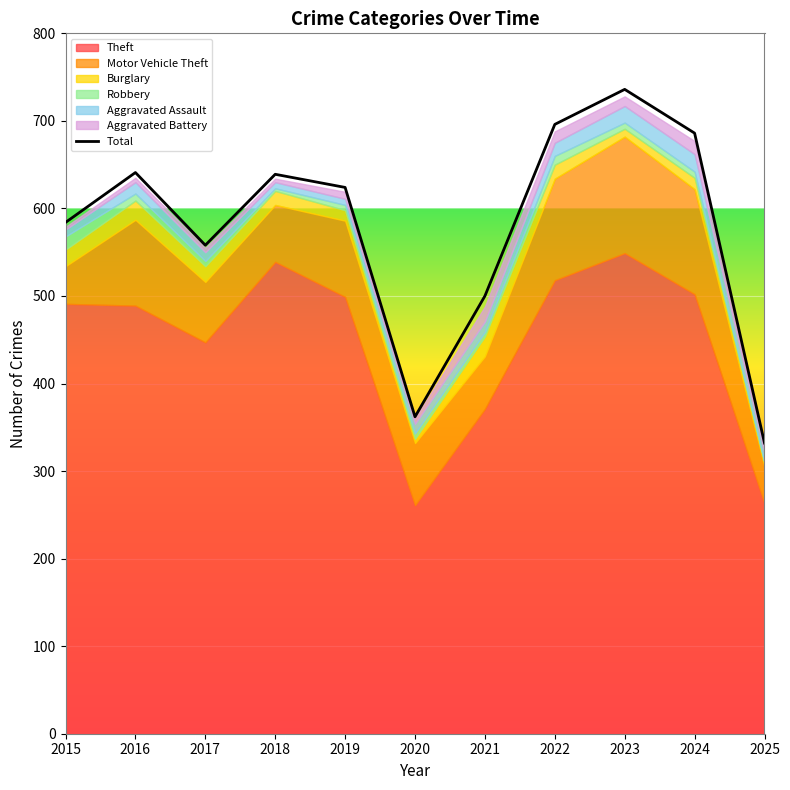

Rank the categories by value from lowest to highest.

2025, 2020, 2021, 2017, 2015, 2019, 2018, 2016, 2024, 2022, 2023